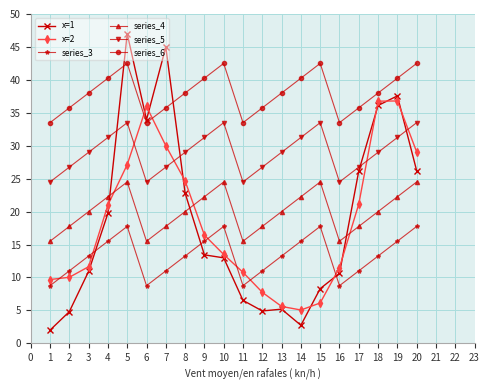

Which series changed the most between 2 and 6?

x=1